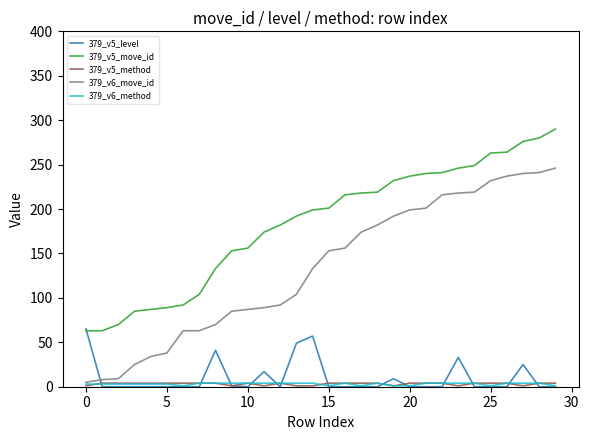

Which series has the widest spread of values?

379_v6_move_id